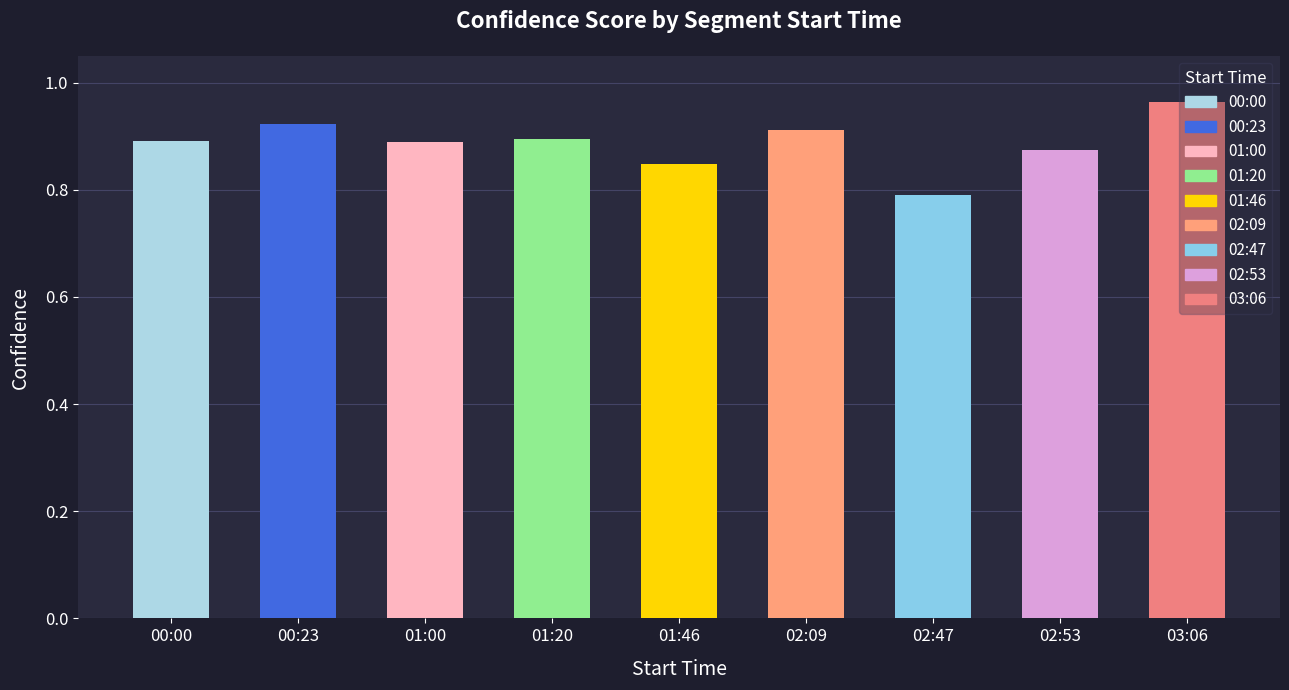

Between 02:47 and 01:00, which is larger?

01:00